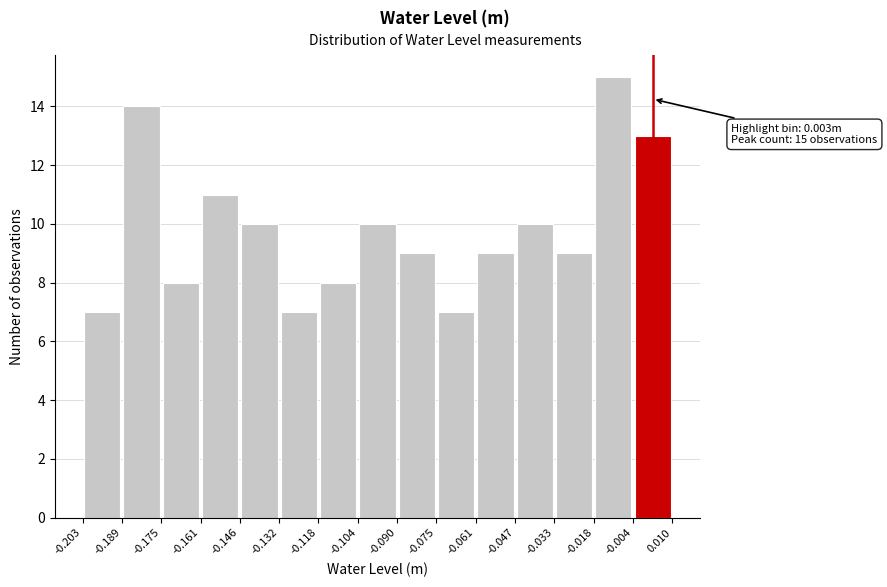

Which range on the x-axis has the tallest bar?

-0.018 to -0.004